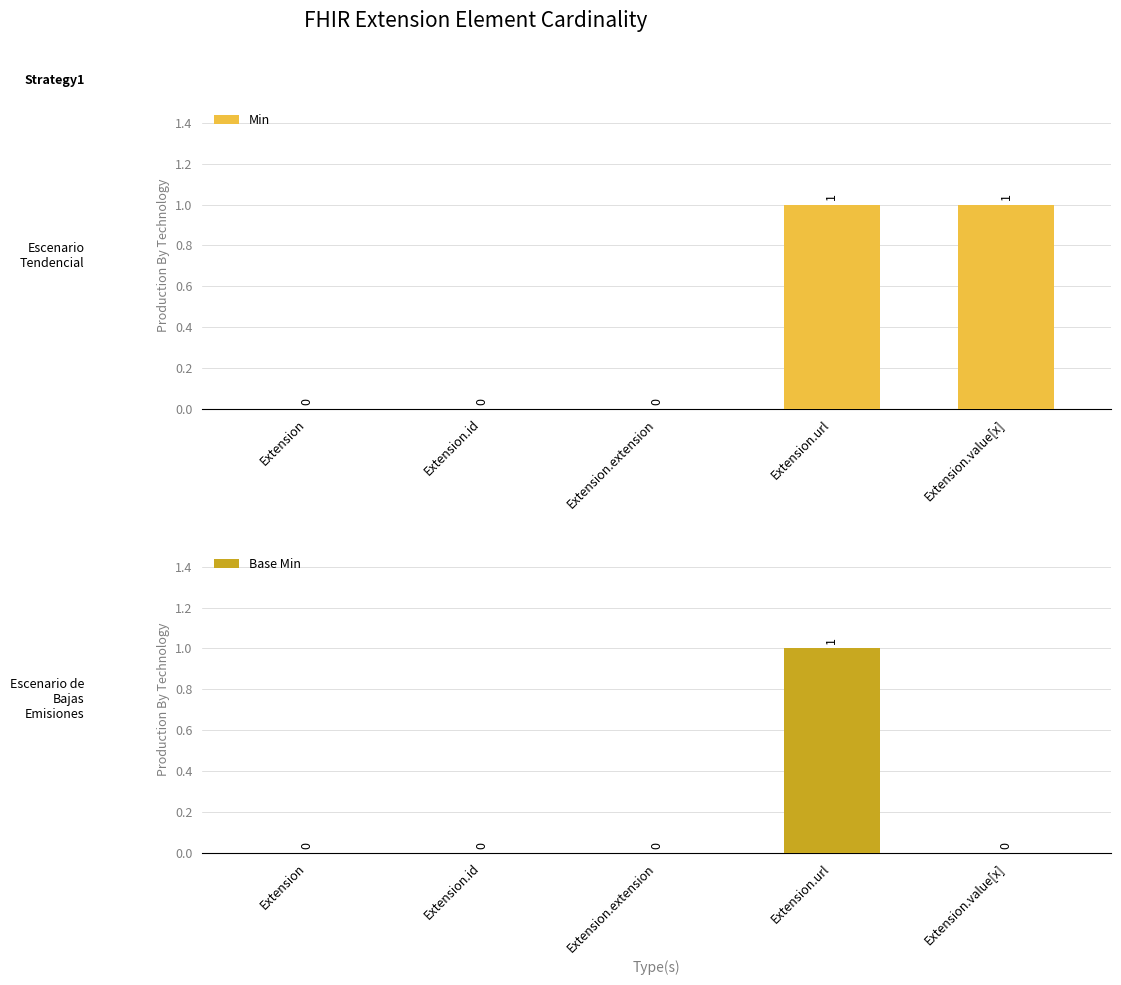

Is the value of Base Min at Extension.value[x] greater than the value of Min at Extension.extension?

No